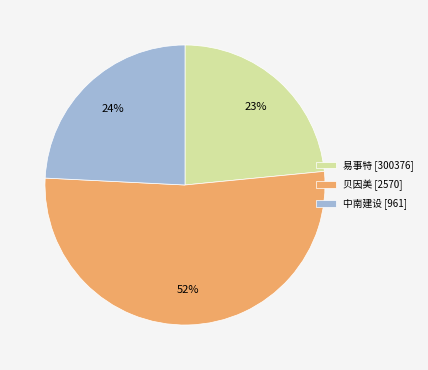

To the nearest percent, what percentage of the pie is 易事特 [300376]?

23%